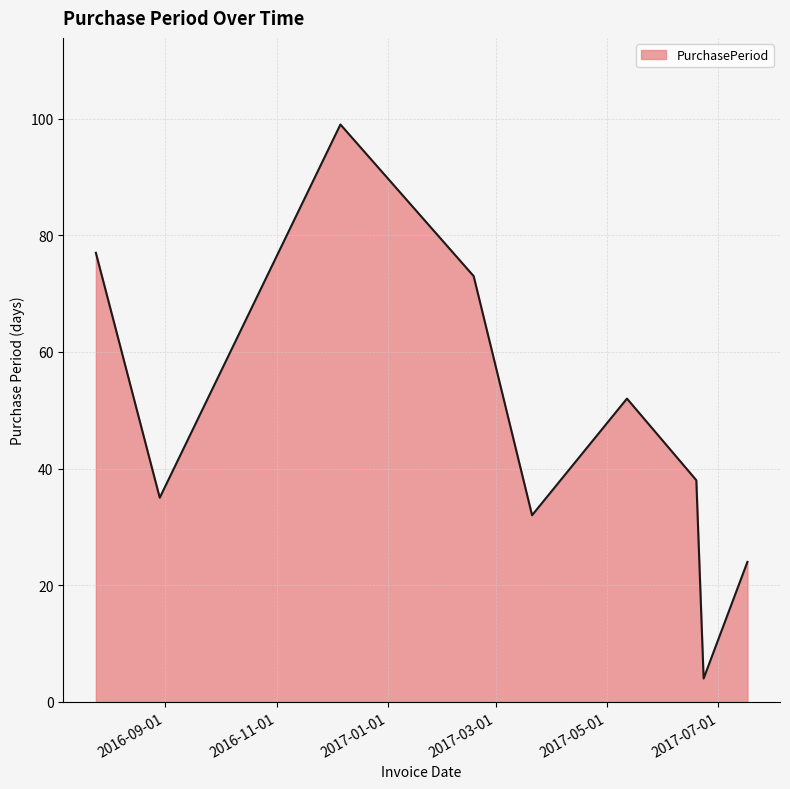

What is the difference between the maximum and minimum values?

95